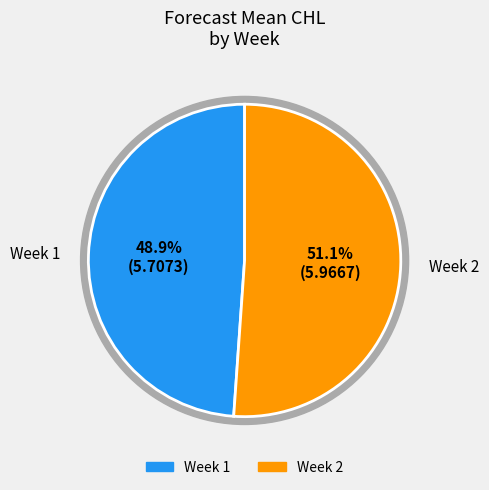

Count the number of slices in the pie.

2